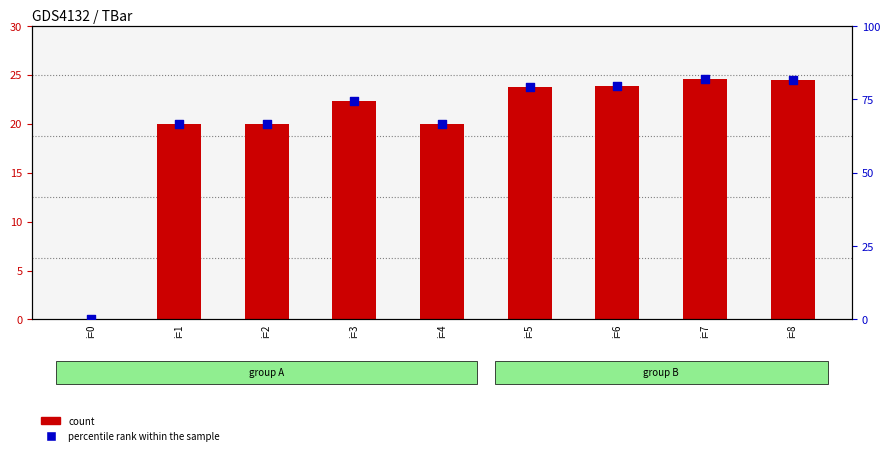

What is the total value across all series at i=1?

86.7